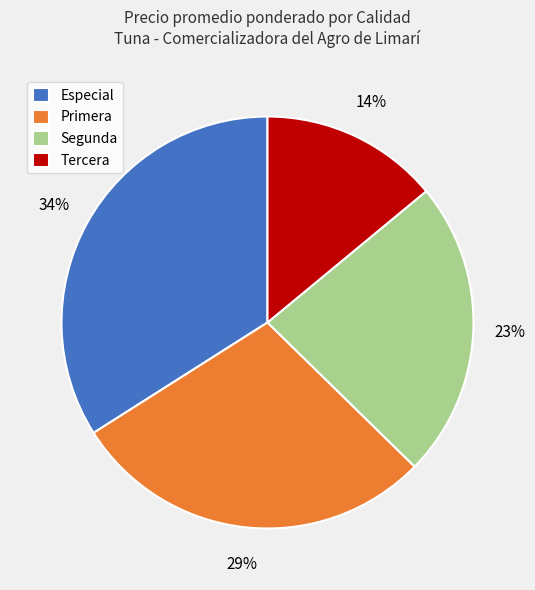

Does Segunda account for over 50% of the chart?

No